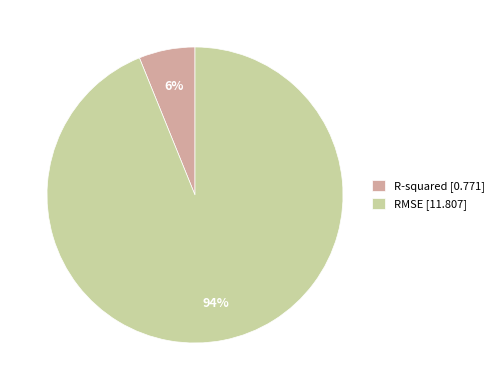

Which has a higher value, RMSE or R-squared?

RMSE